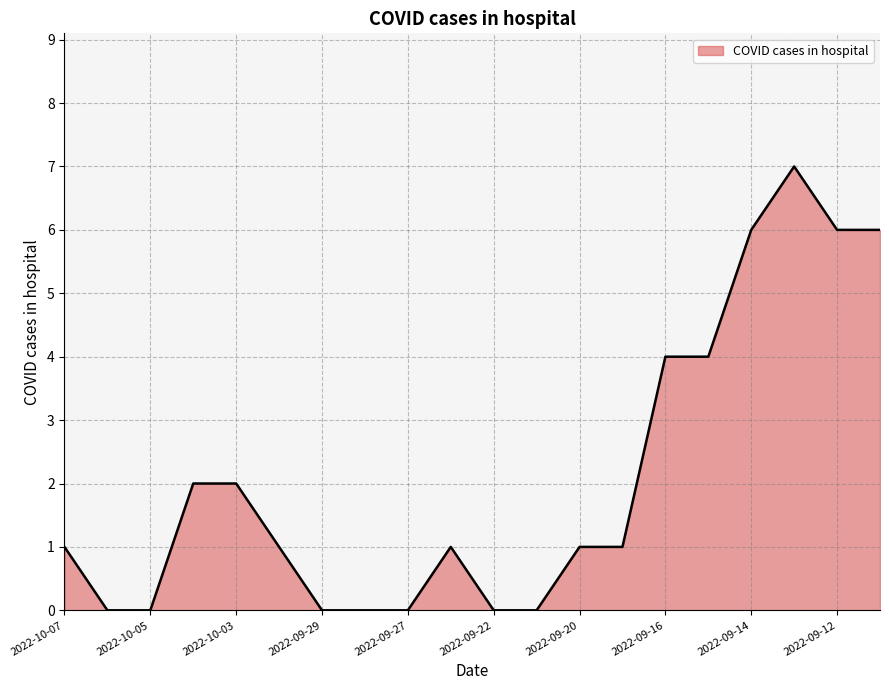

What is the difference between the maximum and minimum values?

7